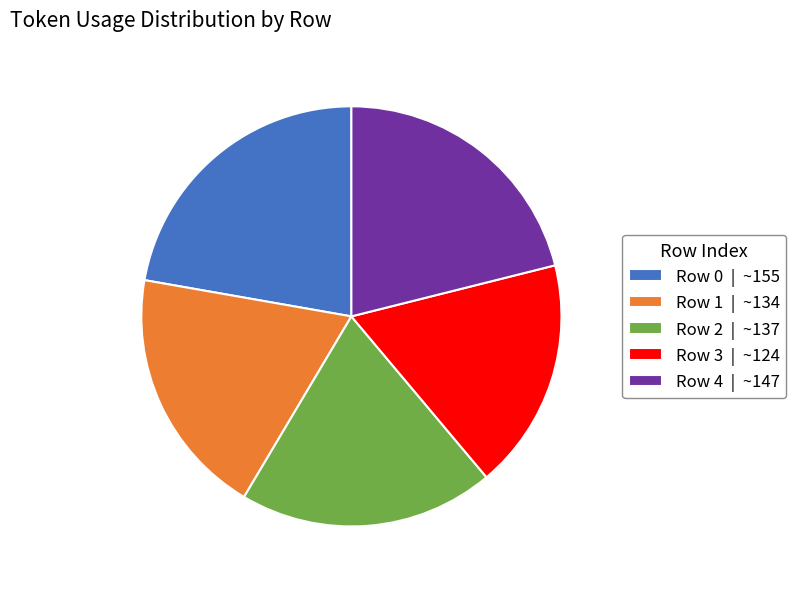

Approximately how many times larger is the value at Row 2 compared to Row 1?

1.0